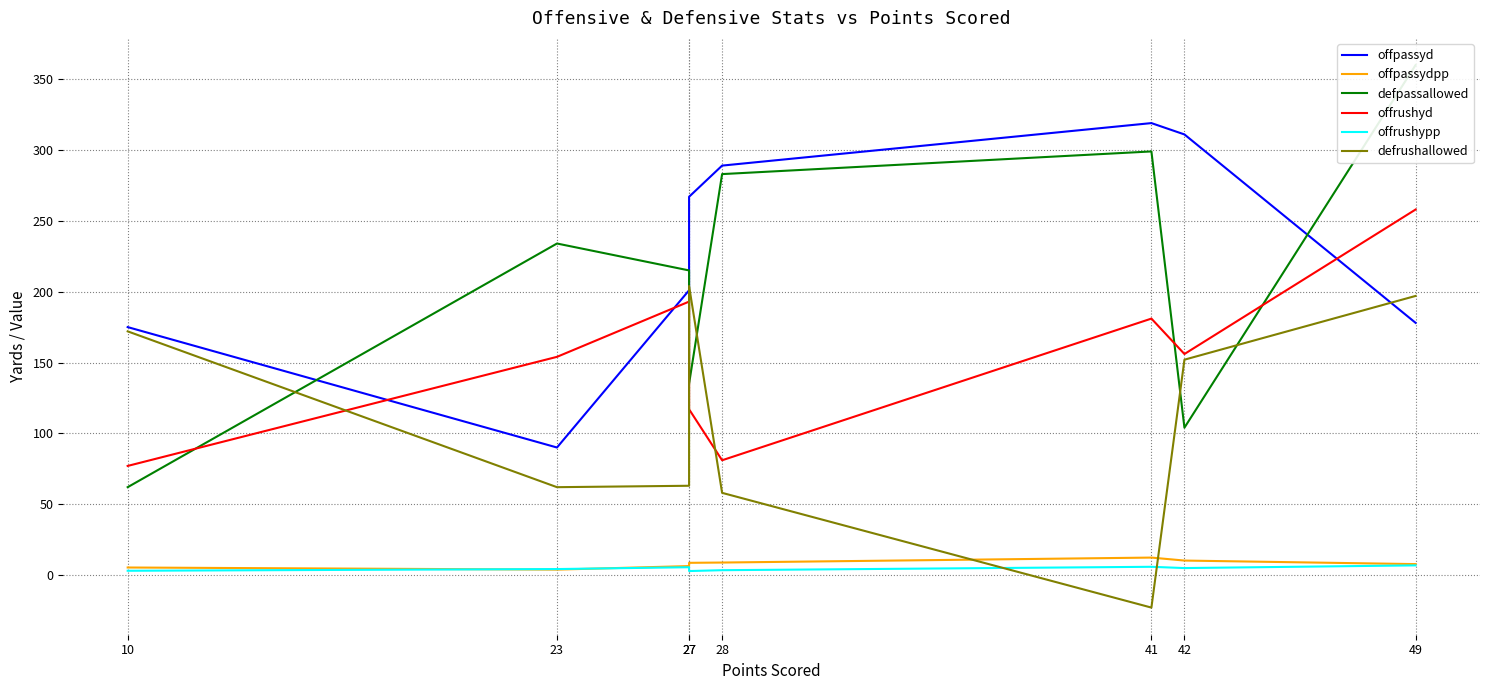

What is the maximum value shown in the chart?

360.0